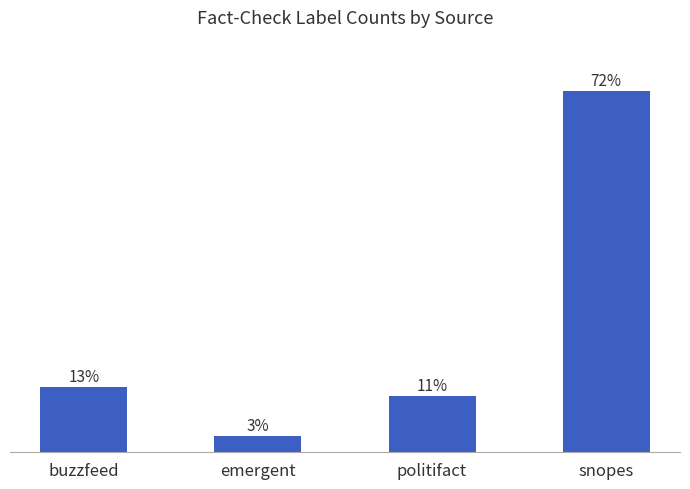

Does the chart contain any negative values?

No